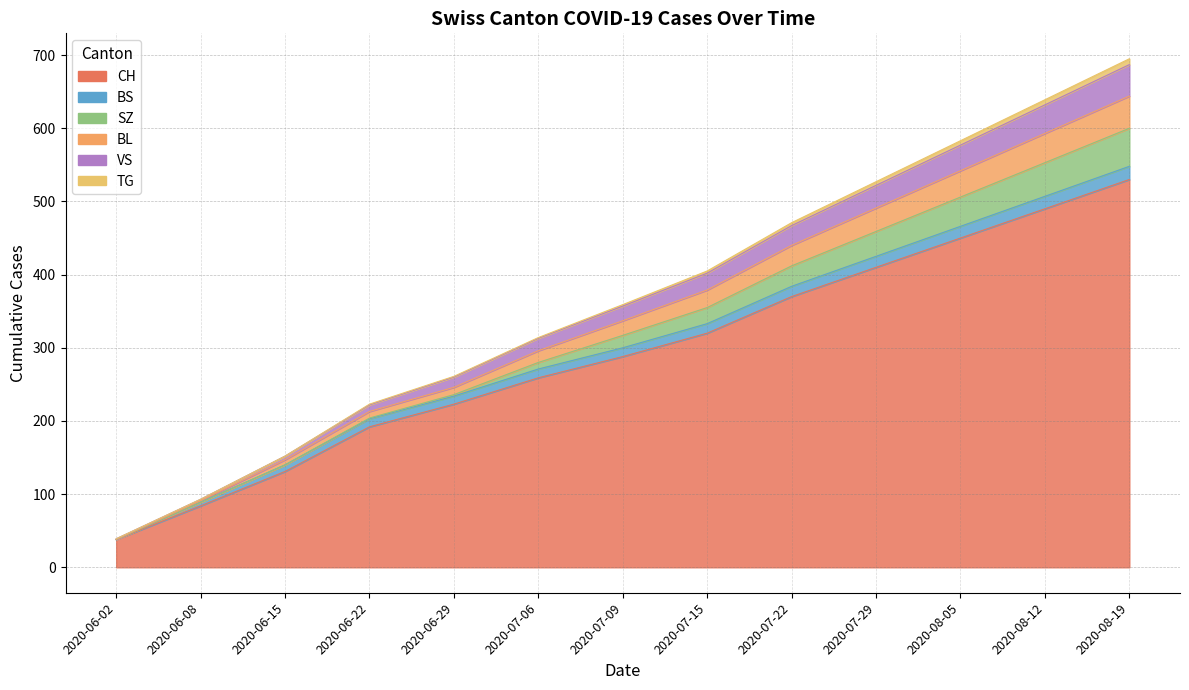

Rank the categories by BL value from lowest to highest.

2020-06-02, 2020-06-08, 2020-06-15, 2020-06-22, 2020-06-29, 2020-07-06, 2020-07-09, 2020-07-15, 2020-07-22, 2020-07-29, 2020-08-05, 2020-08-12, 2020-08-19